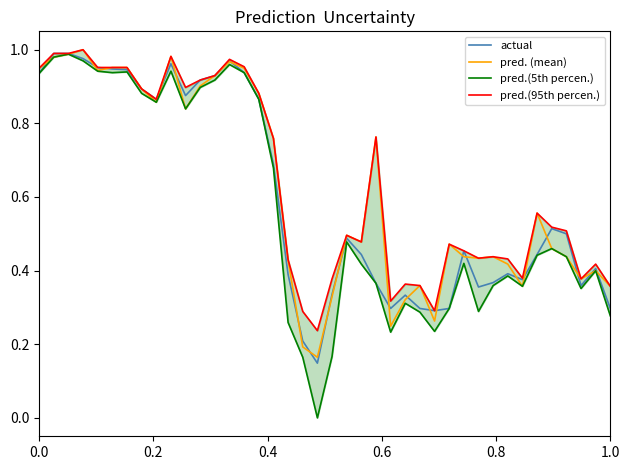

What are all the series names shown in the legend?

actual, pred. (mean), pred.(5th percen.), pred.(95th percen.)